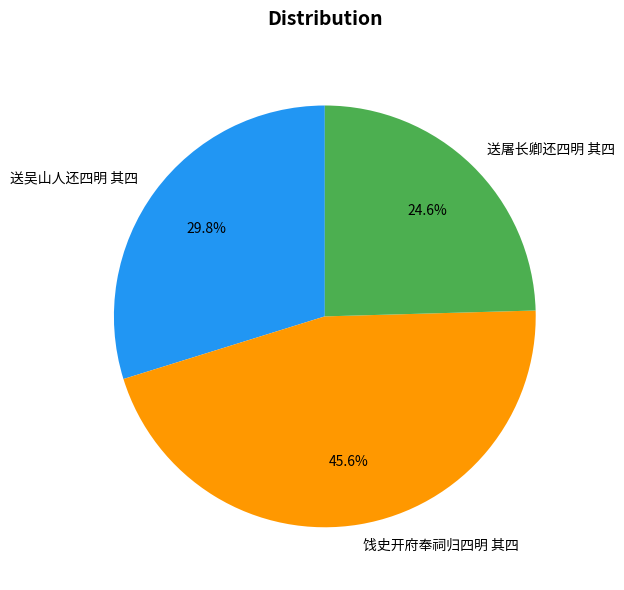

To the nearest percent, what is the average slice percentage?

33%